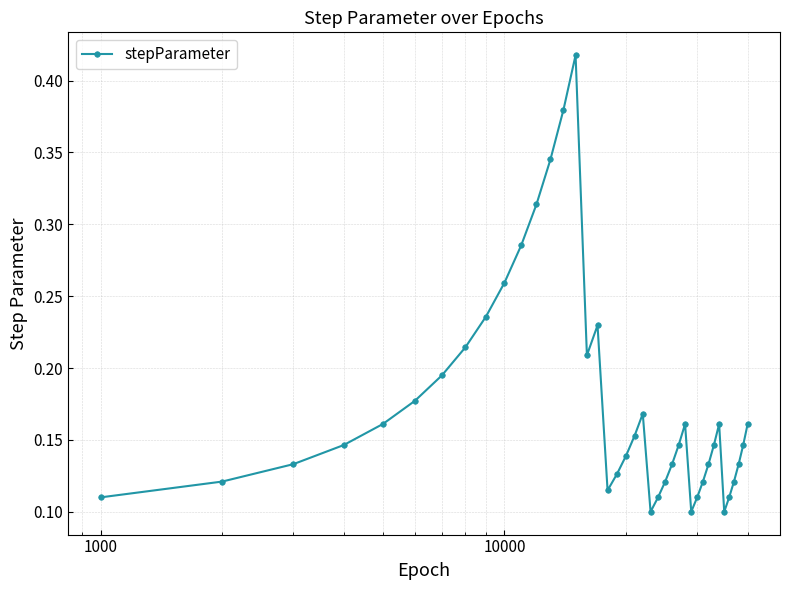

Does the chart display data point markers on the line(s)?

Yes